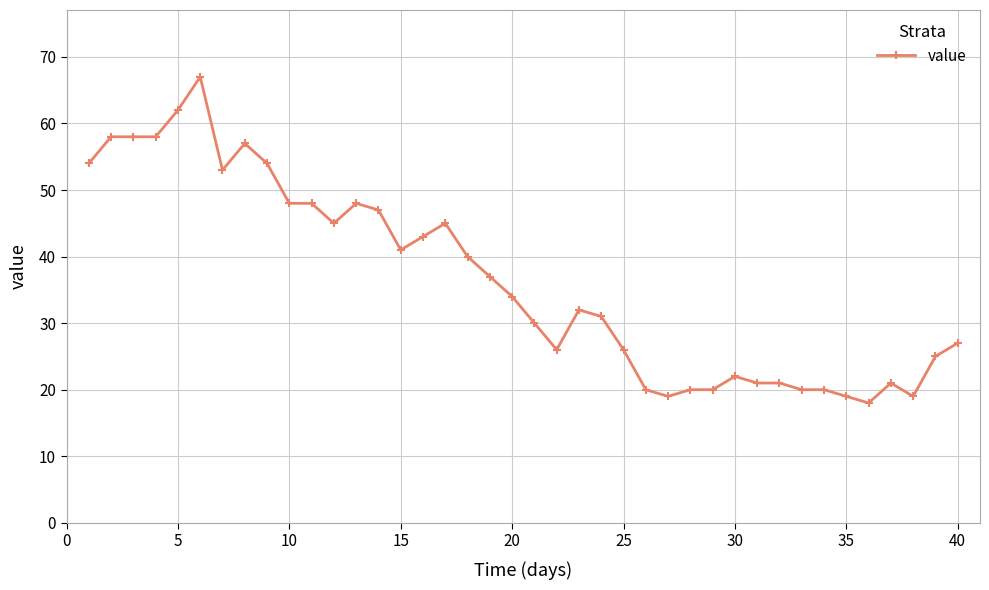

What is the difference between the maximum and minimum values?

49